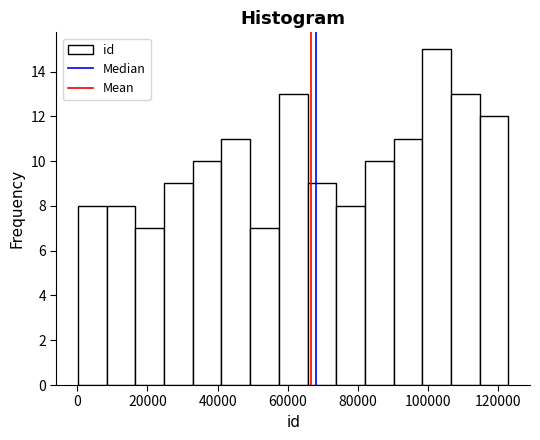

Reading left to right, transcribe this chart: for each bar, give the range it covers on the x-axis and its height. Neither the bar edges nor the heights are printed on the chart, so give them approximately, as read against the axes.

0 to 8000: 8
8000 to 16000: 8
16000 to 24000: 7
24000 to 32000: 9
32000 to 42000: 10
42000 to 50000: 11
50000 to 58000: 7
58000 to 66000: 13
66000 to 74000: 9
74000 to 82000: 8
82000 to 90000: 10
90000 to 98000: 11
98000 to 106000: 15
106000 to 114000: 13
114000 to 122000: 12